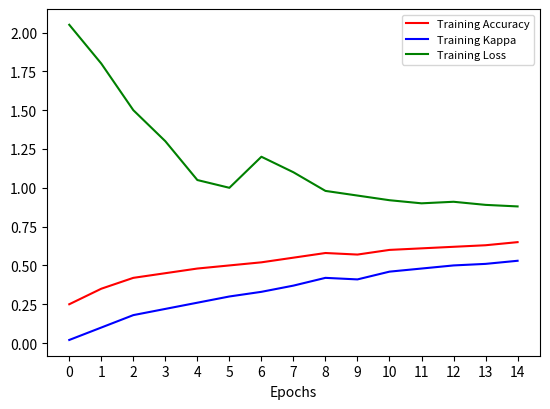

What is the sum of all Training Accuracy values?

7.8